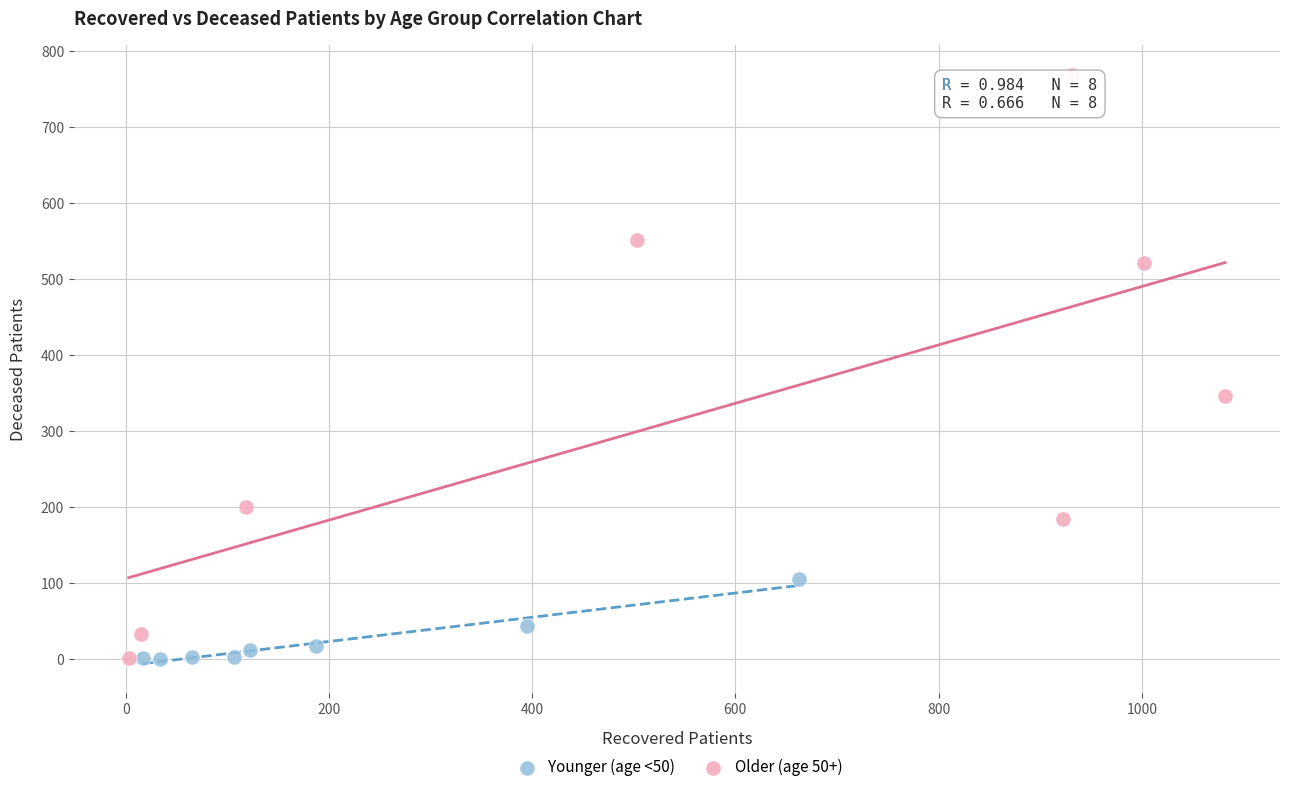

Which series contains the highest Y value?

Older (age 50+)